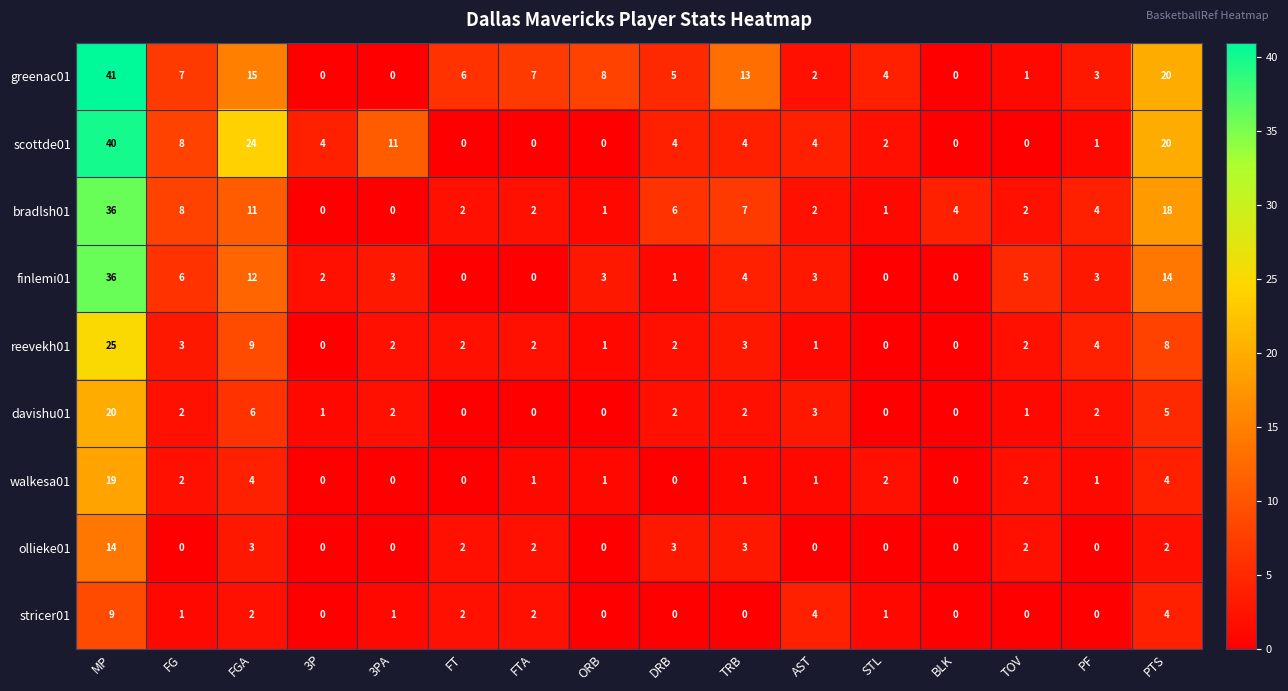

Which series has the largest total across all categories?

greenac01